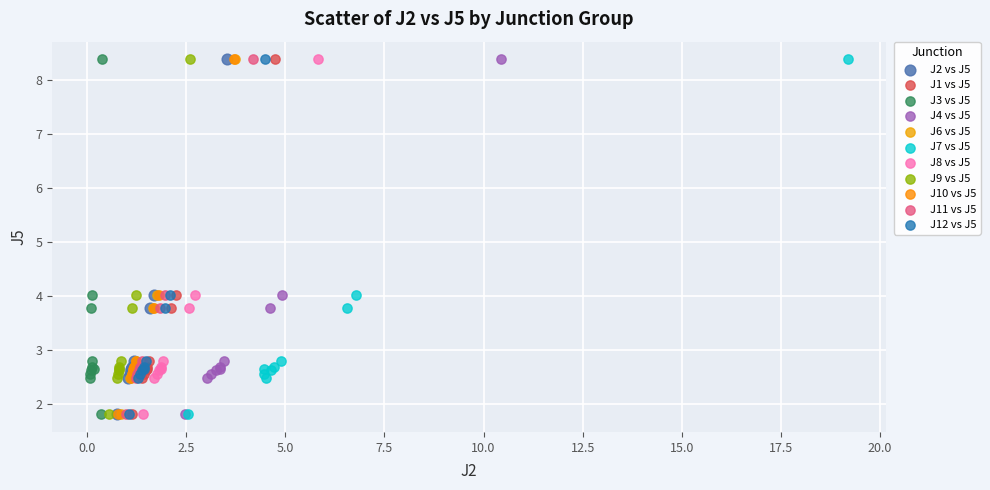

What are all the series names shown in the legend?

J2 vs J5, J1 vs J5, J3 vs J5, J4 vs J5, J6 vs J5, J7 vs J5, J8 vs J5, J9 vs J5, J10 vs J5, J11 vs J5, J12 vs J5